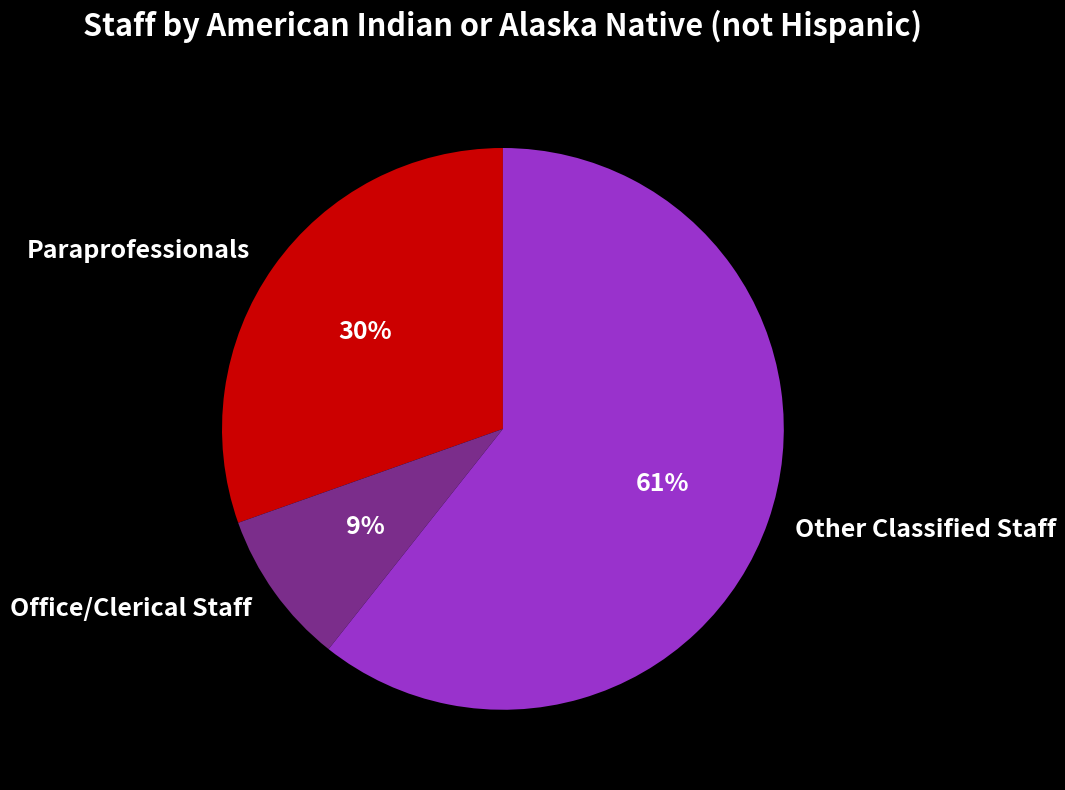

Approximately how many times larger is the value at Office/Clerical Staff compared to Paraprofessionals?

0.3